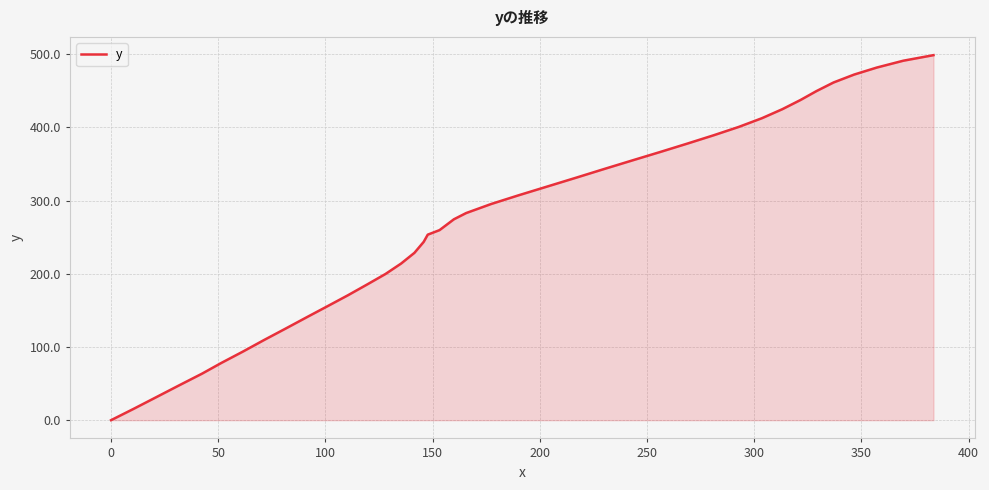

What is the maximum value shown in the chart?

498.6